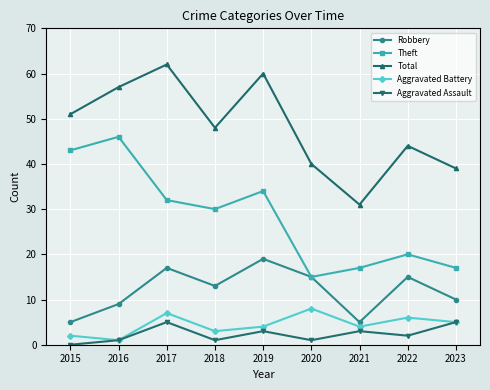

At which category does Aggravated Assault reach its first local peak?

2017